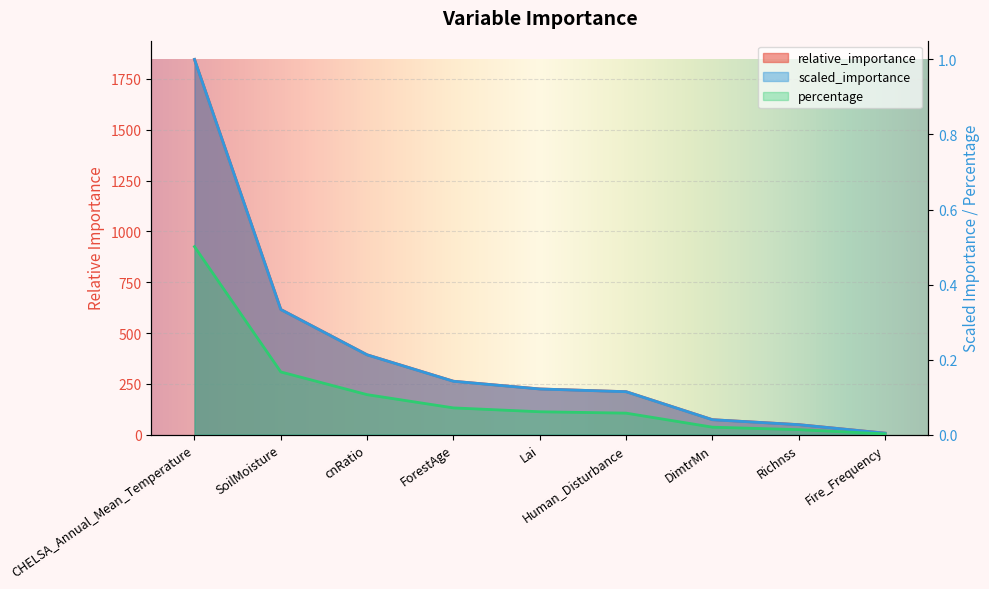

Which category has the highest value in the percentage series?

CHELSA_Annual_Mean_Temperature